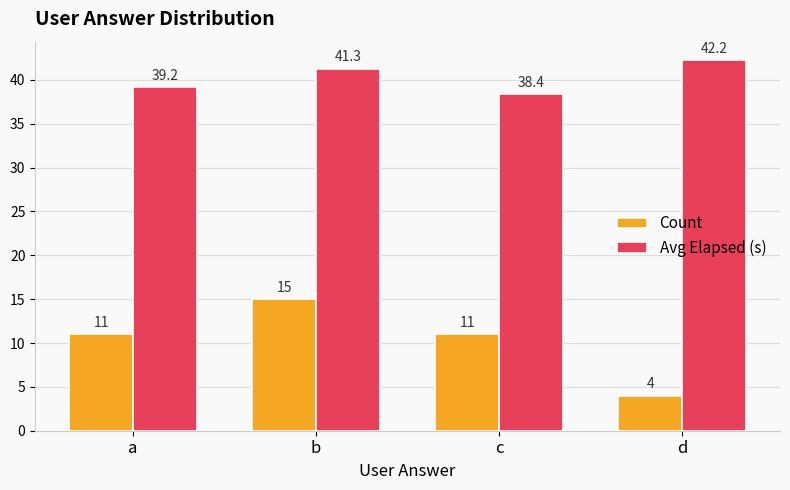

What is the difference between the highest and lowest values at b?

26.3